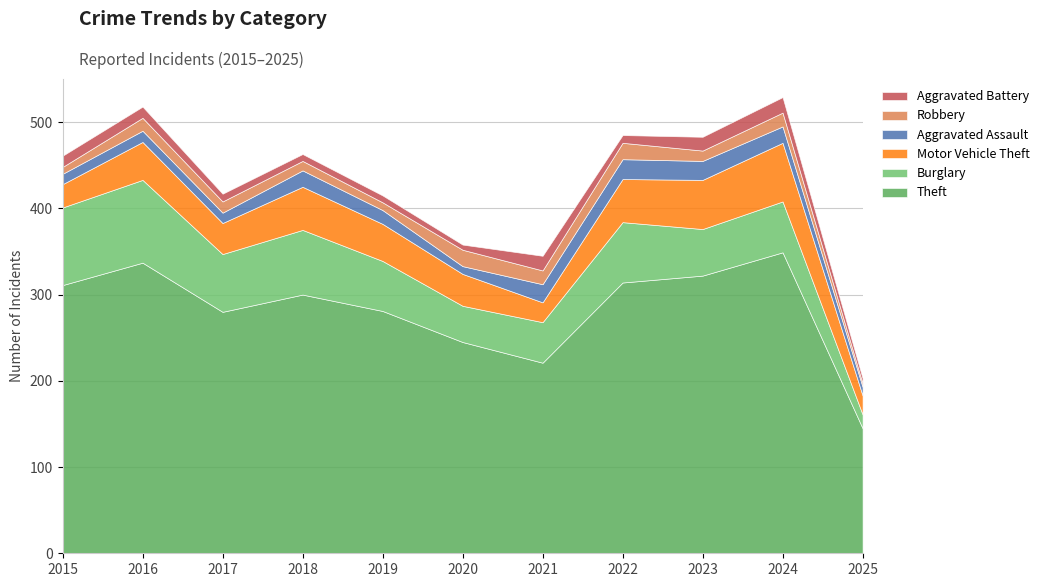

Where does the Aggravated Assault series first go above 16?

2018